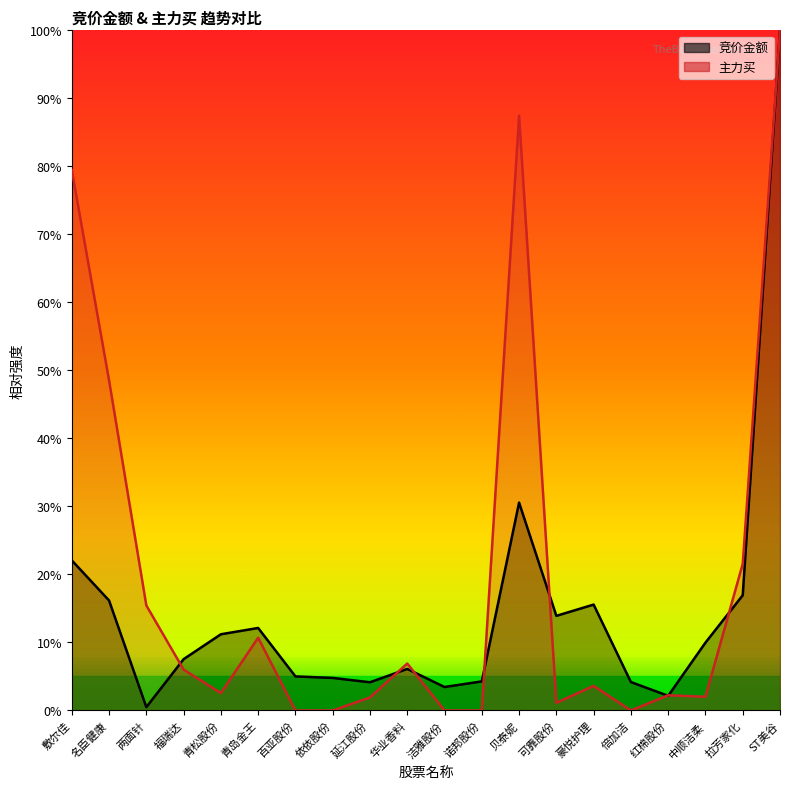

How many values in the 主力买_line series are below 3?

10